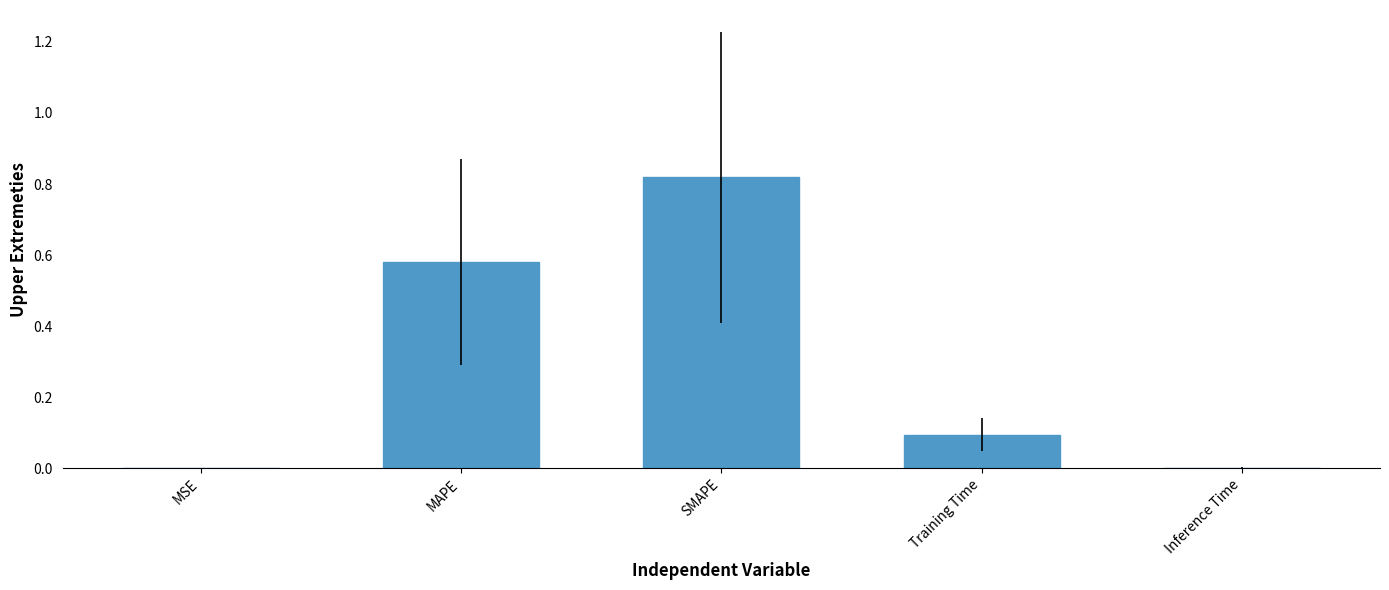

What is the change in value from MAPE to Training Time?

-0.5